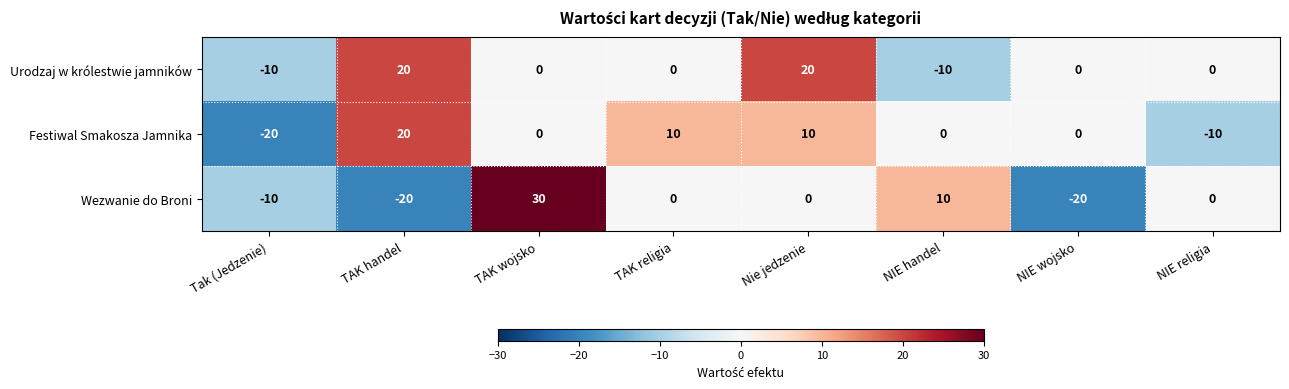

The value of Festiwal Smakosza Jamnika at Tak (Jedzenie) is -11. True or false?

False